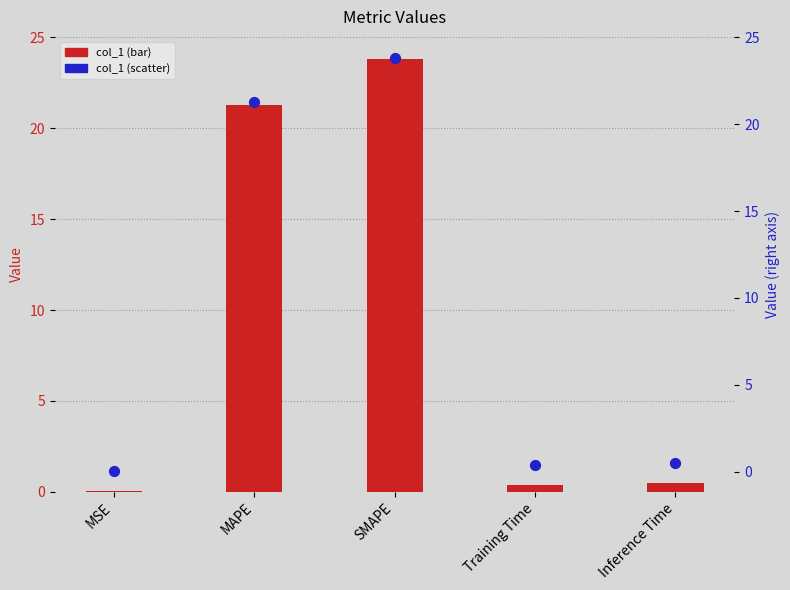

What is the total value across all series at MAPE?

42.6